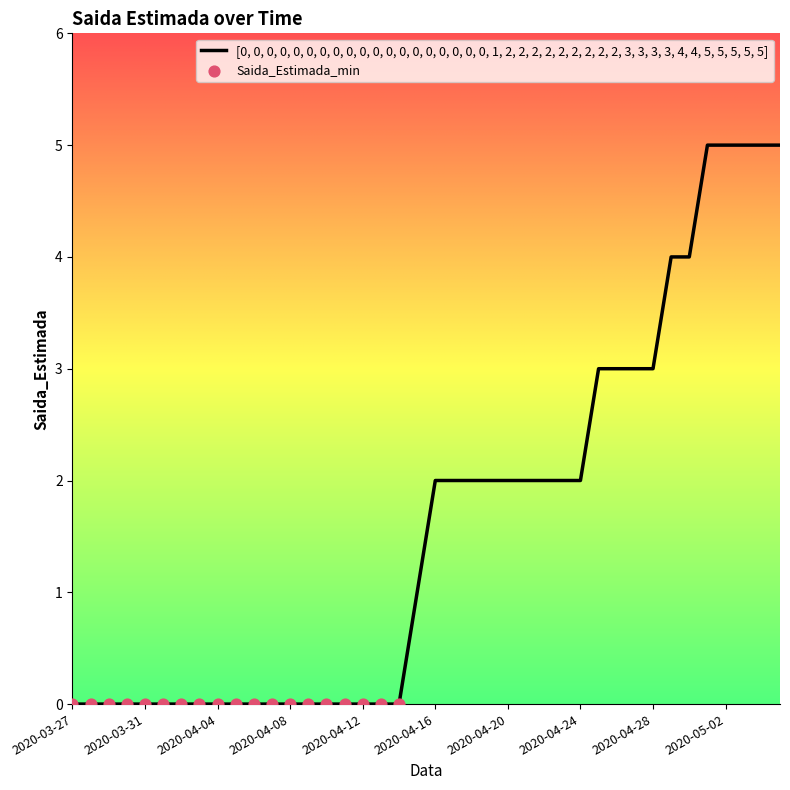

What is the maximum value shown in the chart?

5